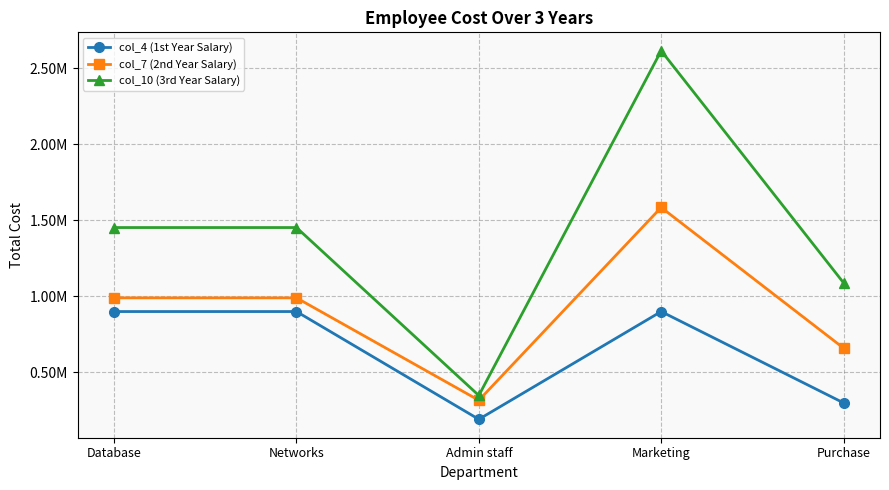

What is the label of the 2nd point from the right?

Marketing